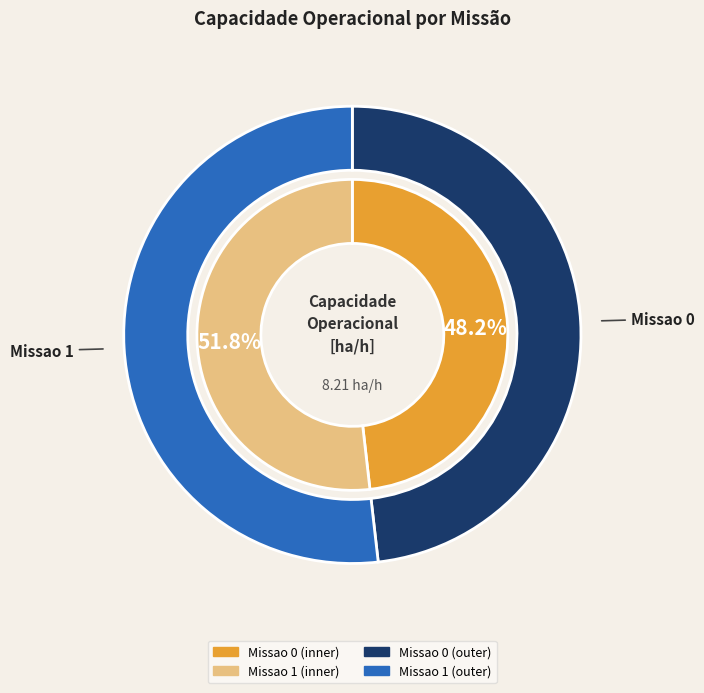

True or false: Missao 1 accounts for 52% of the total.

True